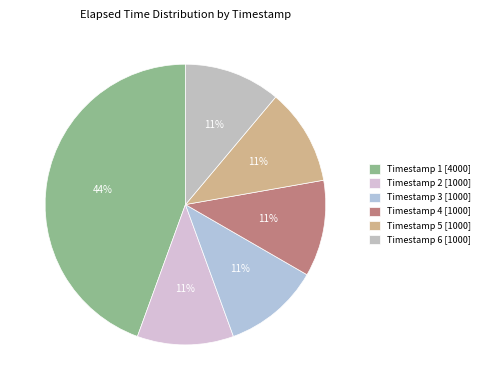

Count the number of slices in the pie.

6